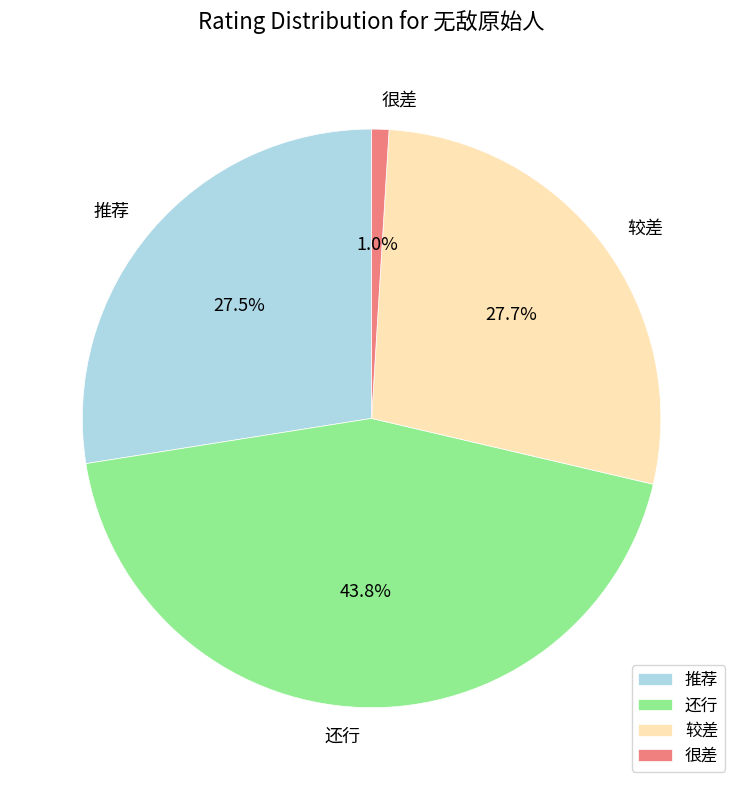

Count the number of slices in the pie.

4